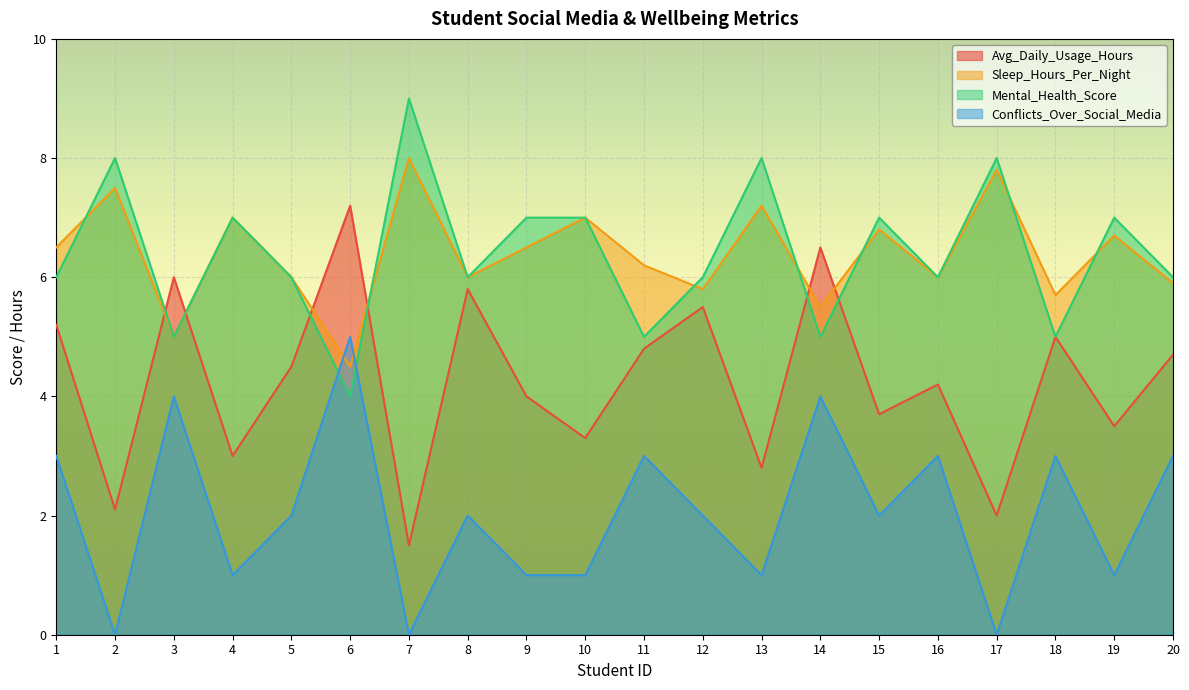

Is it true that Mental_Health_Score equals 5.0 at 18?

True